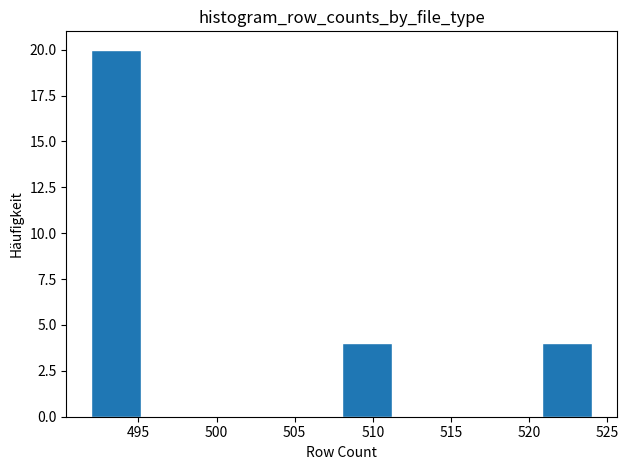

Reading left to right, list every bar in this chart as the range it spans on the x-axis followed by its height. Neither the bar edges nor the heights are printed on the chart, so give them approximately, as read against the axes.

492.0 to 495.2: 20
495.2 to 498.4: 0
498.4 to 501.6: 0
501.6 to 504.8: 0
504.8 to 508.0: 0
508.0 to 511.2: 4
511.2 to 514.4: 0
514.4 to 517.6: 0
517.6 to 520.8: 0
520.8 to 524.0: 4